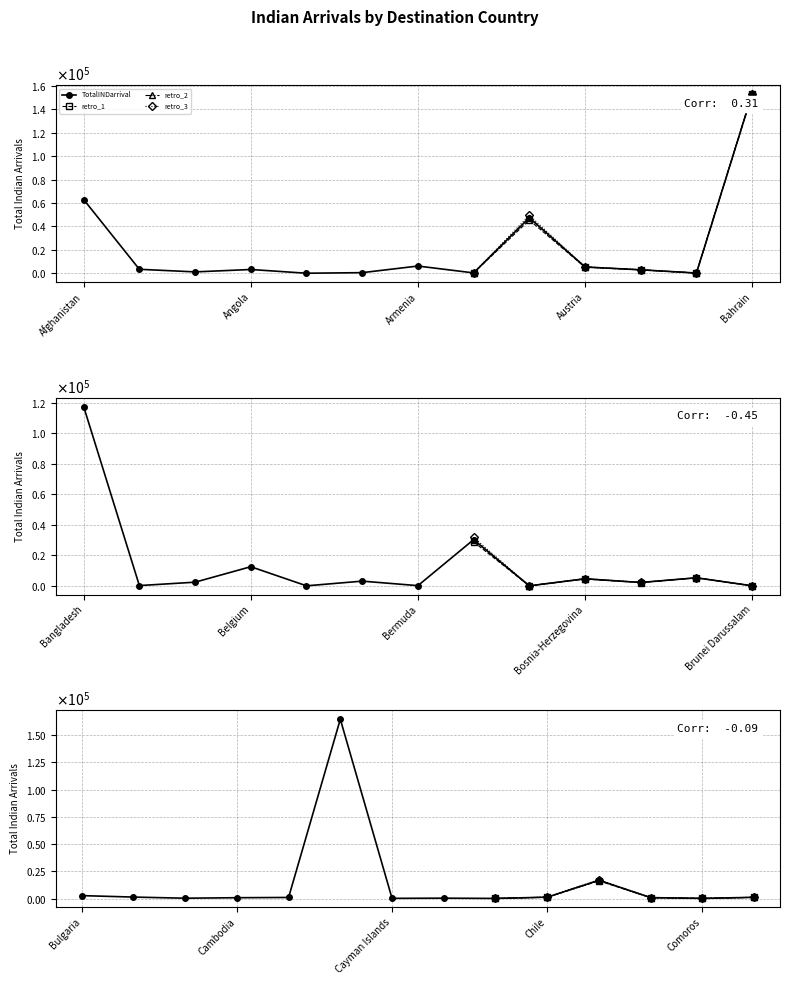

Reading left to right, what are all the values shown in this chart?

62994	3381	1157	3209	19	507	6167	296	47450	5348	2944	179	153195	117414	172	2389	12527	6	3076	124	30265	3	4617	2193	5268	17	2677	1334	302	752	989	164509	175	329	105	1238	16738	844	121	1119